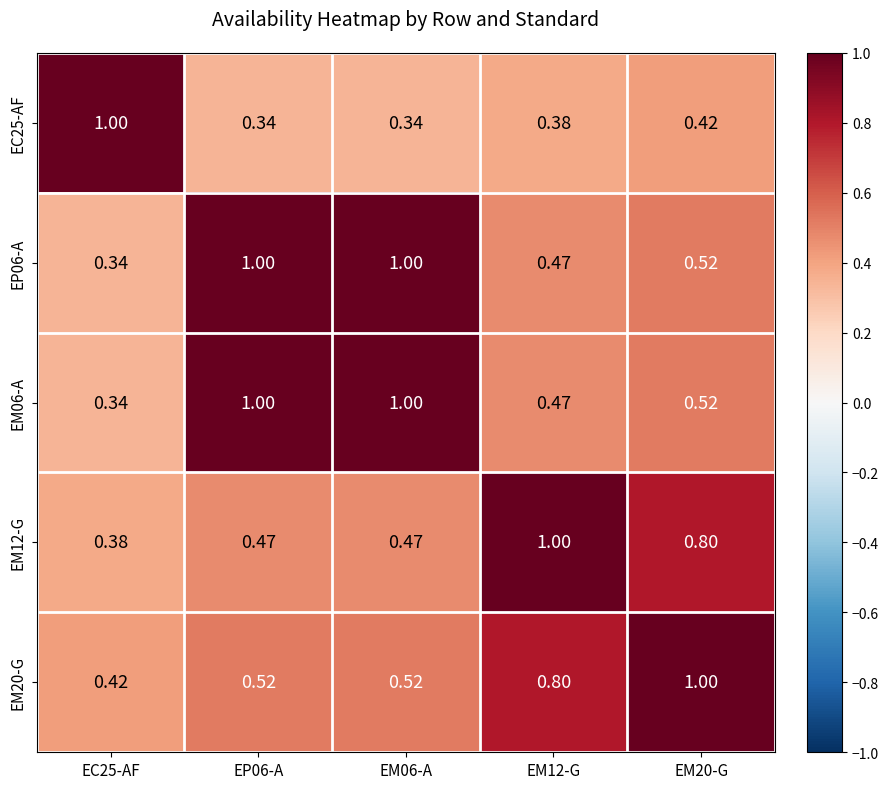

Is the value of EM20-G at EM06-A greater than the value of EM12-G at EM20-G?

No